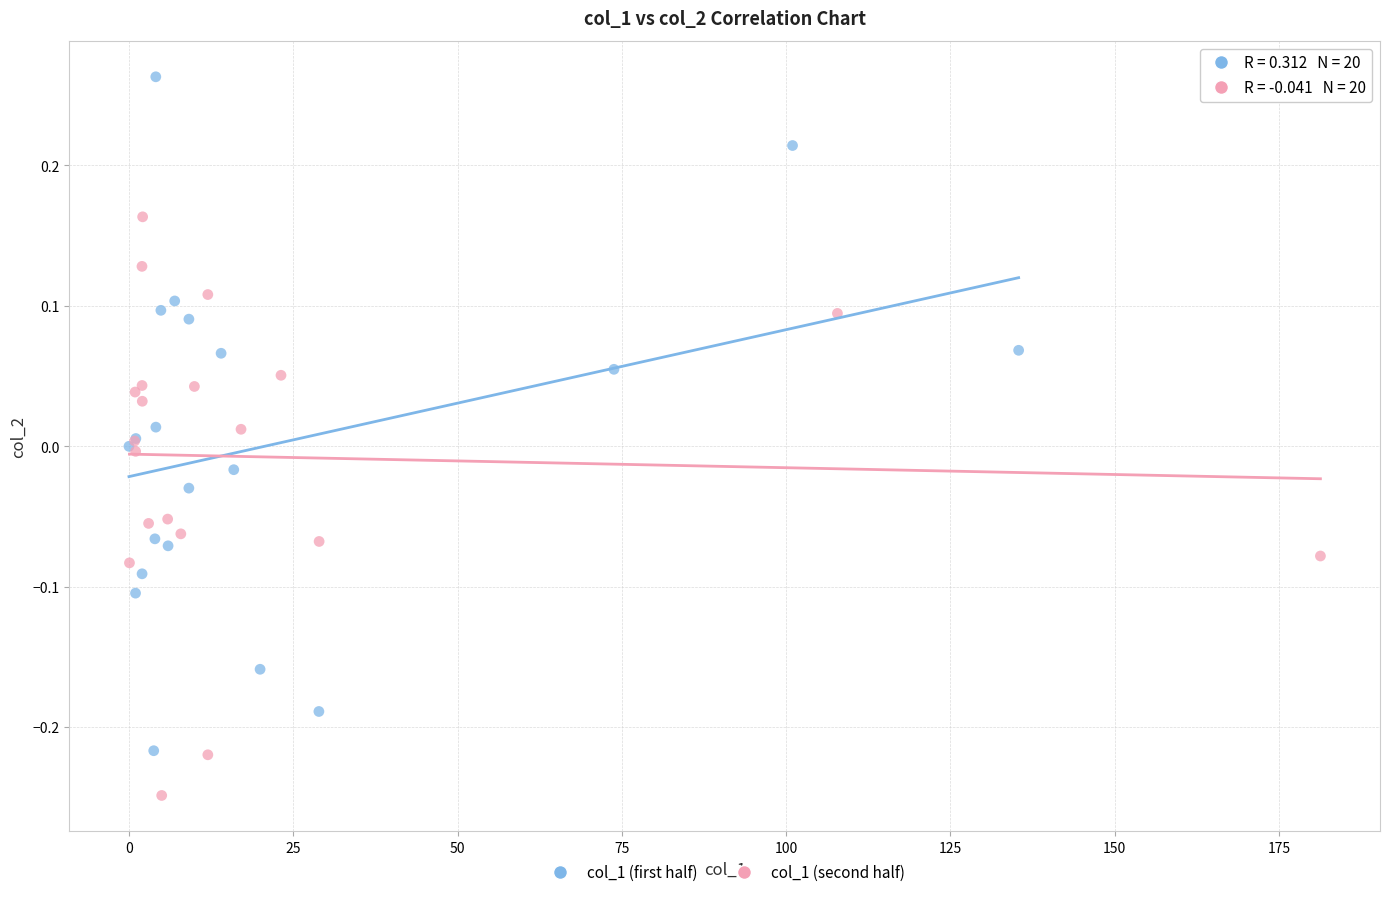

Which series contains the lowest Y value?

col_1 (second half)